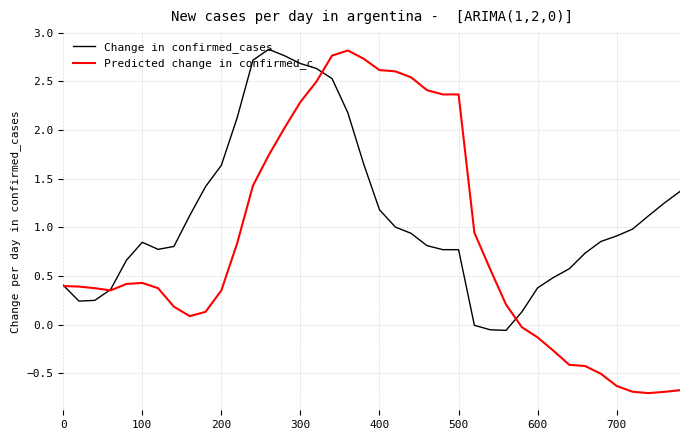

Which series has the largest total across all categories?

Change in confirmed_cases